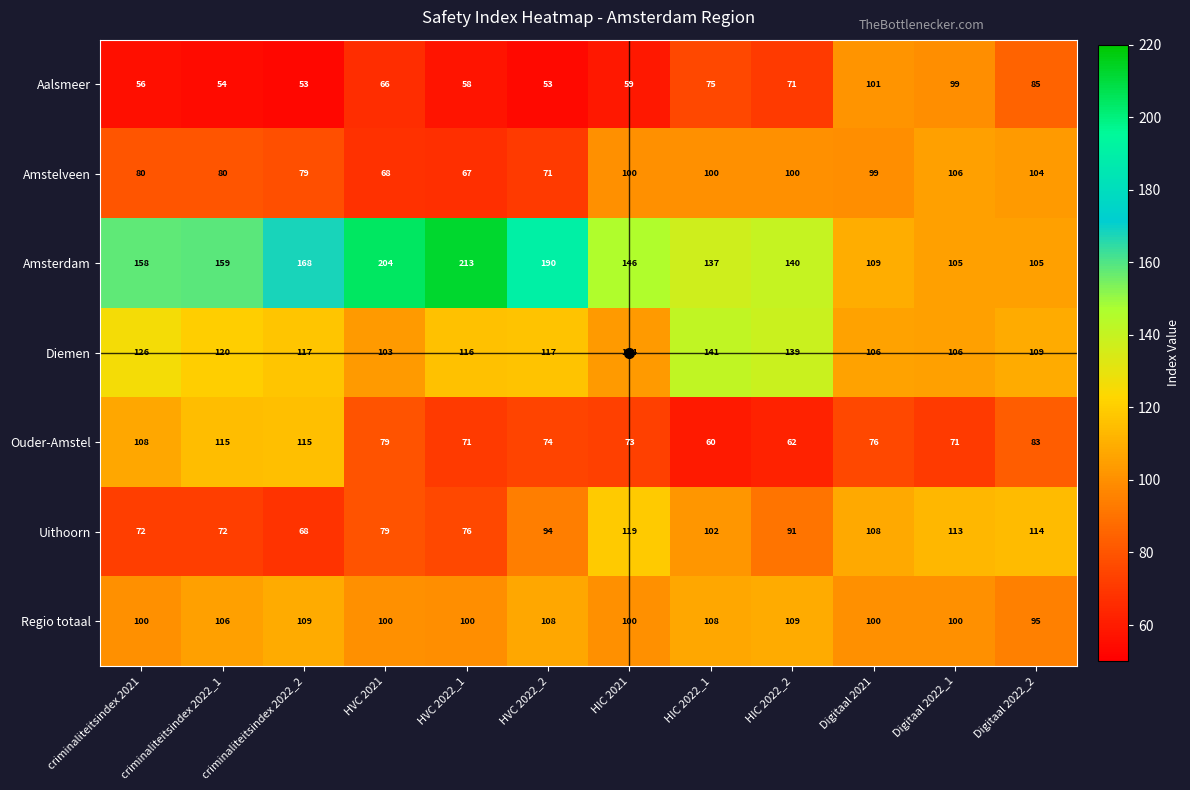

Which series has the largest total across all categories?

Amsterdam